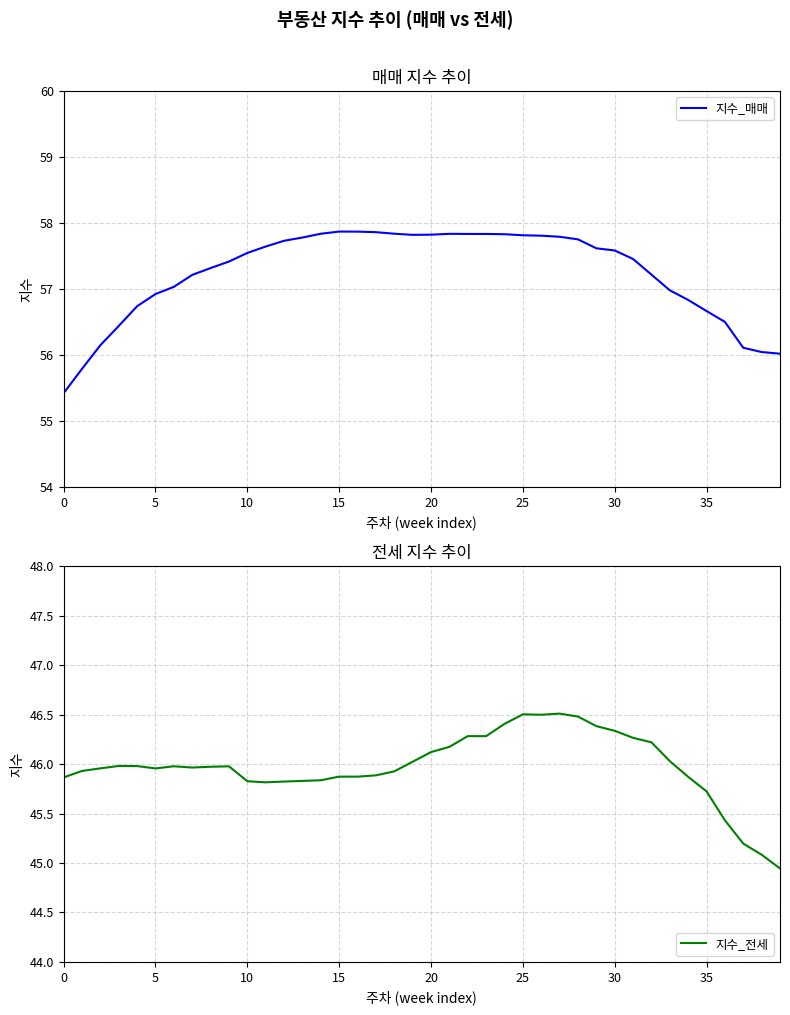

What is the lowest value of the 지수_전세 series?

44.9